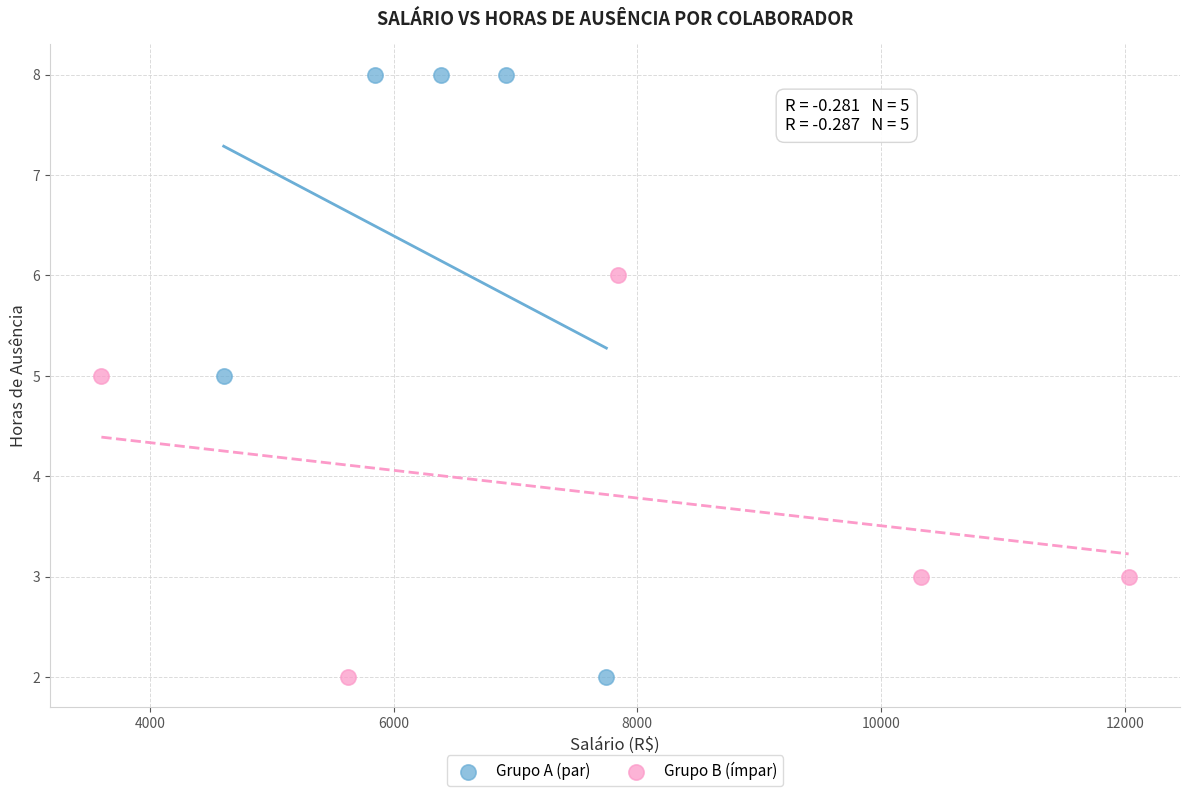

Which series contains the highest Y value?

Grupo A (par)